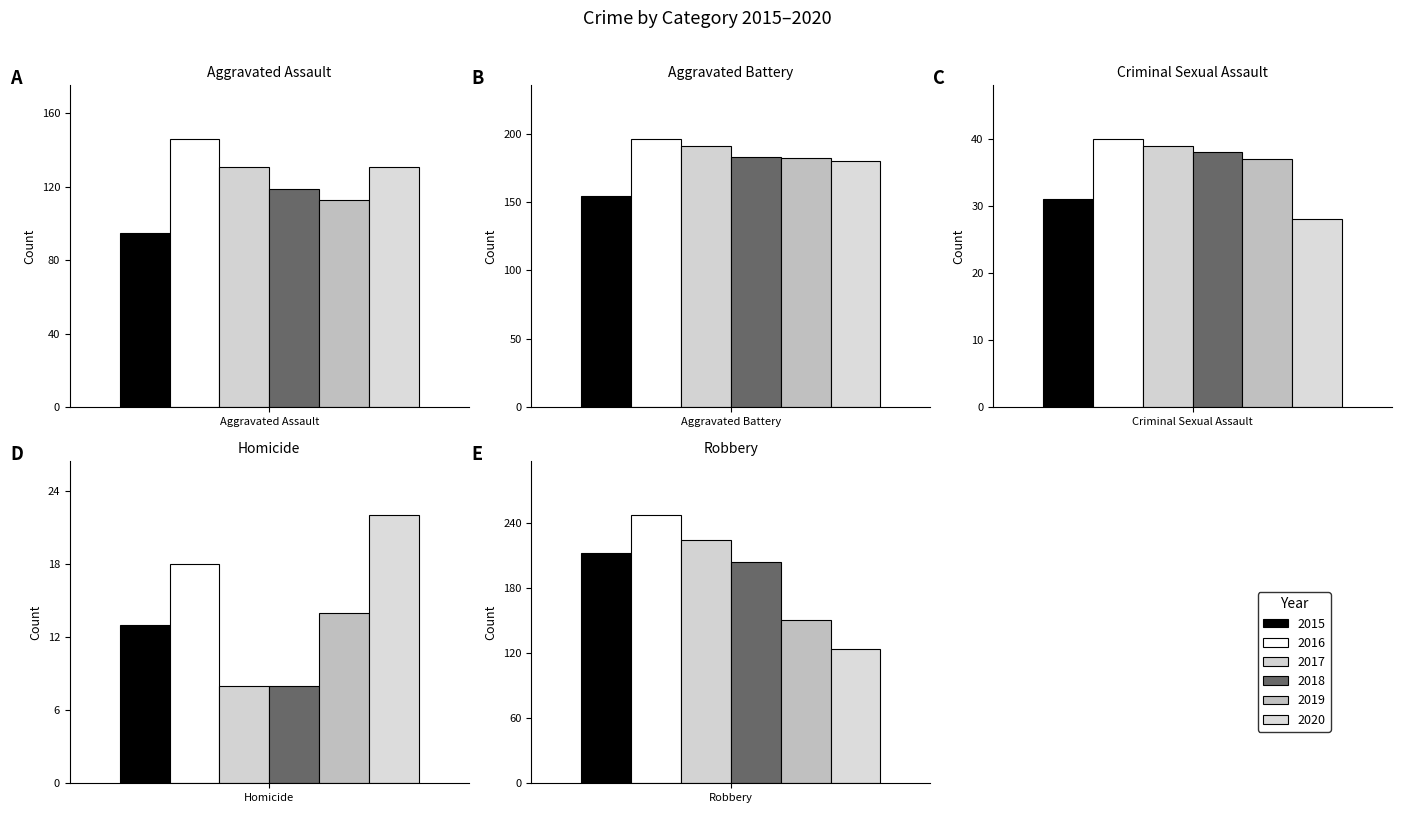

Which series changed the most between Aggravated Assault and Aggravated Battery?

2019